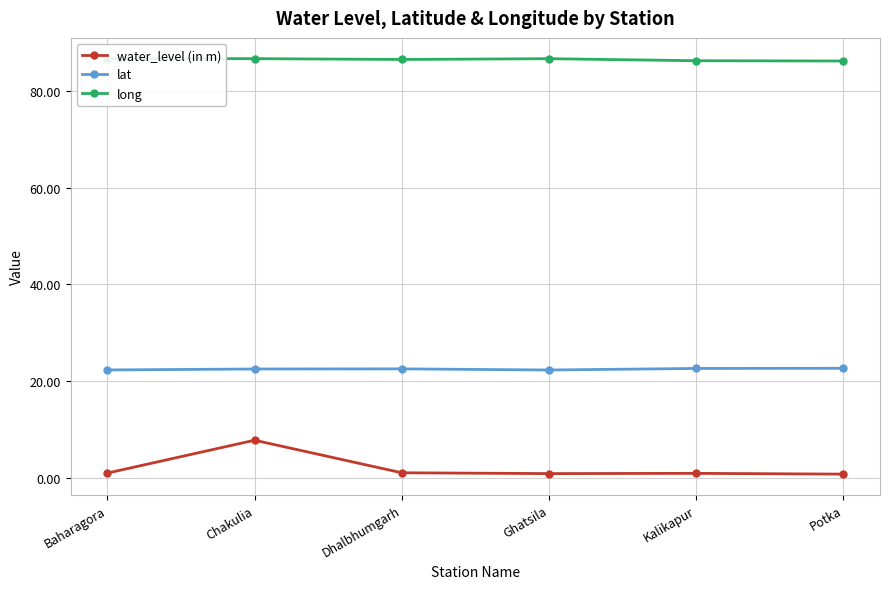

What is the highest value of the lat series?

22.6